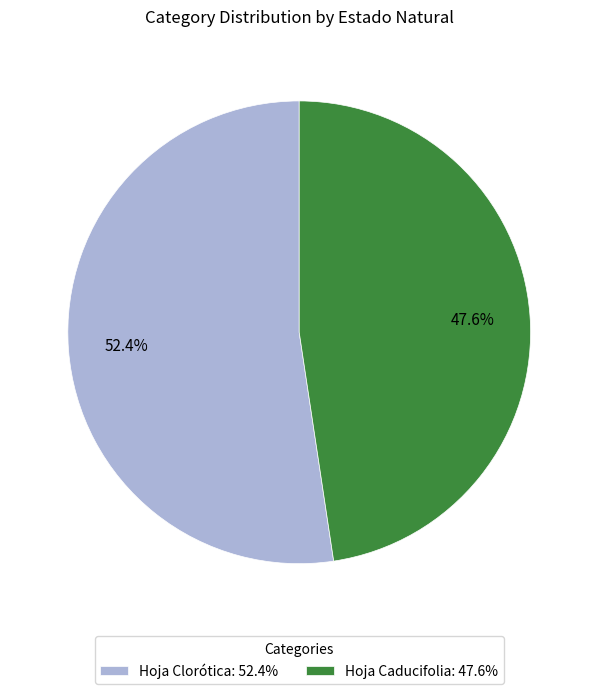

Does Hoja Clorótica represent more than half of the total?

Yes